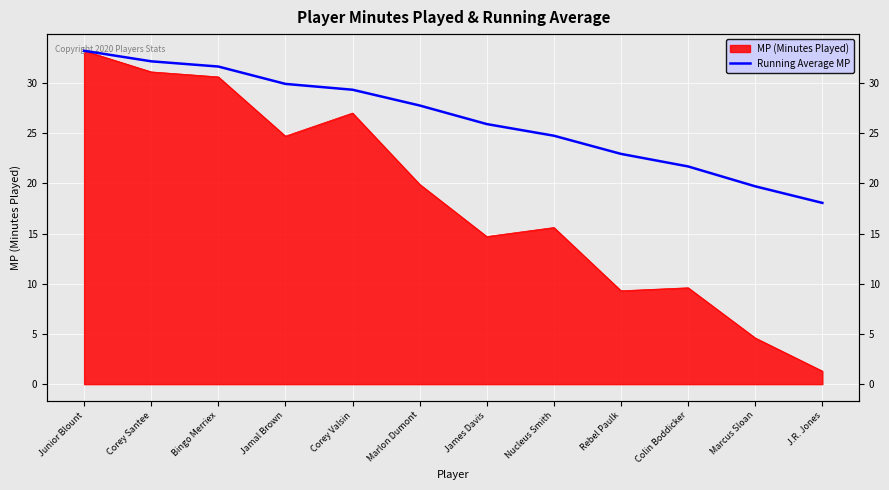

Count the number of categories in the chart.

12